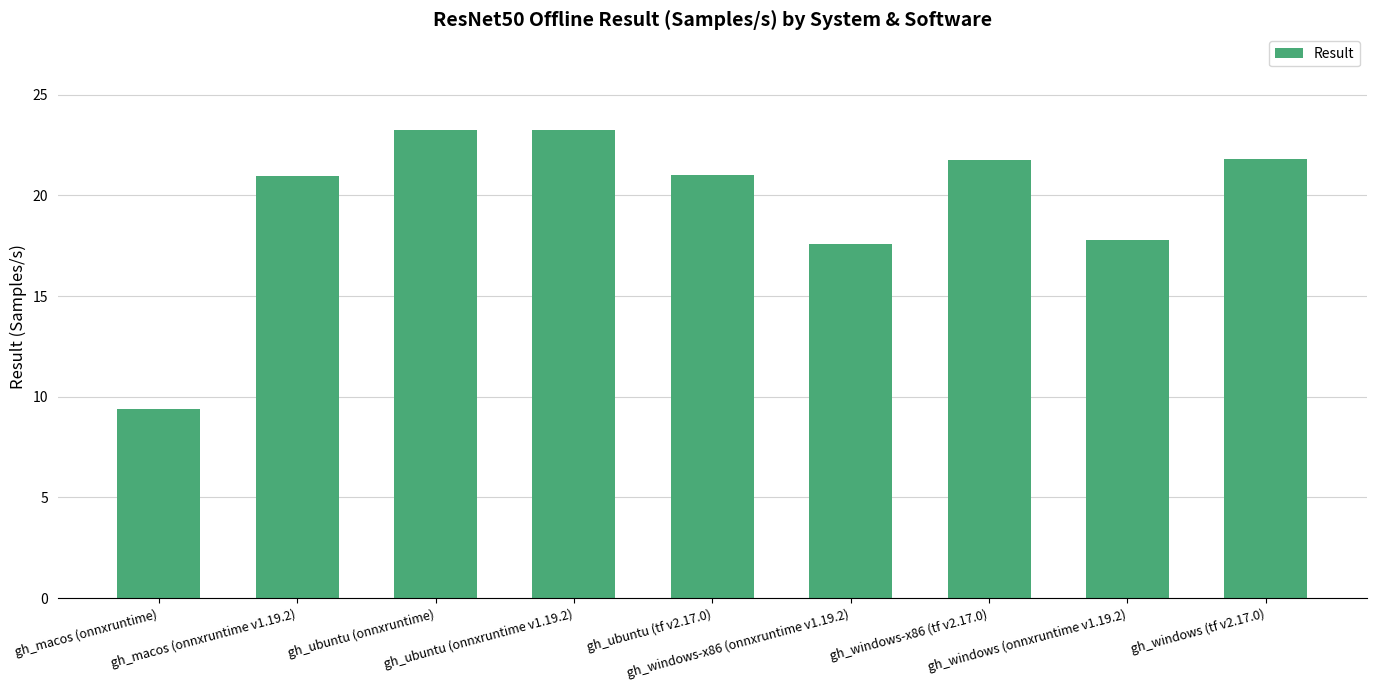

What is the approximate value at gh_windows-x86 (onnxruntime v1.19.2)?

17.6